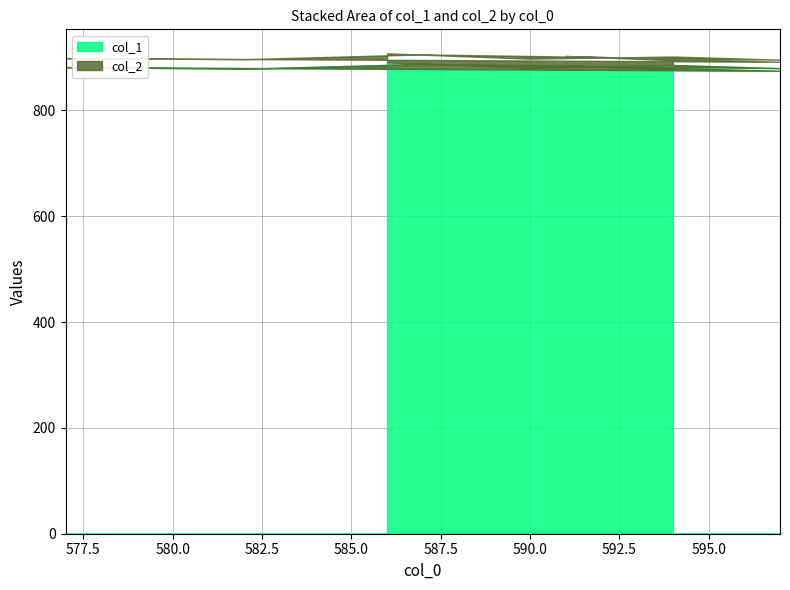

What is the ratio of the value at 586 to the value at 587?

1.0